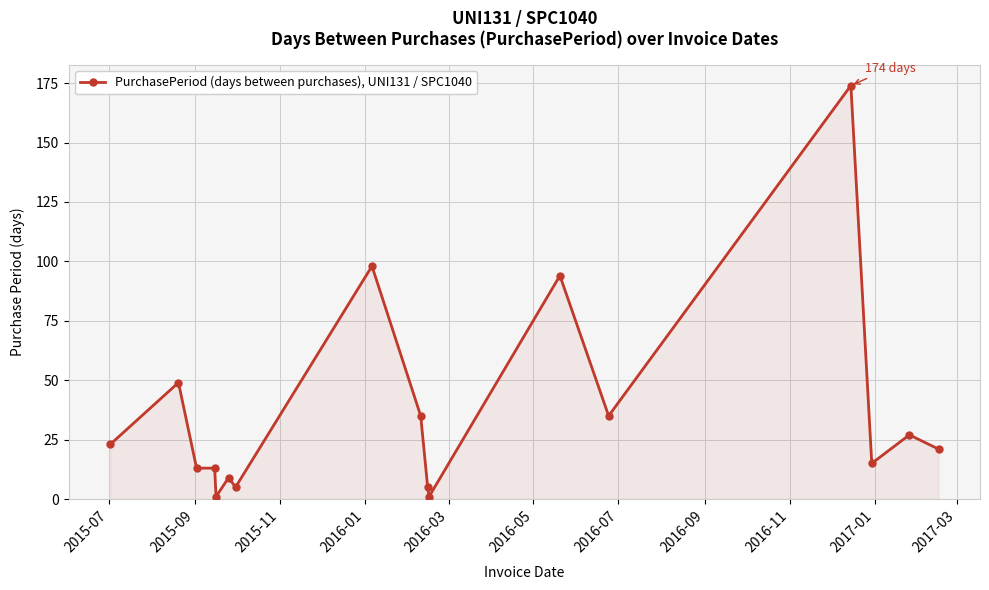

Does the chart display data point markers on the line(s)?

Yes